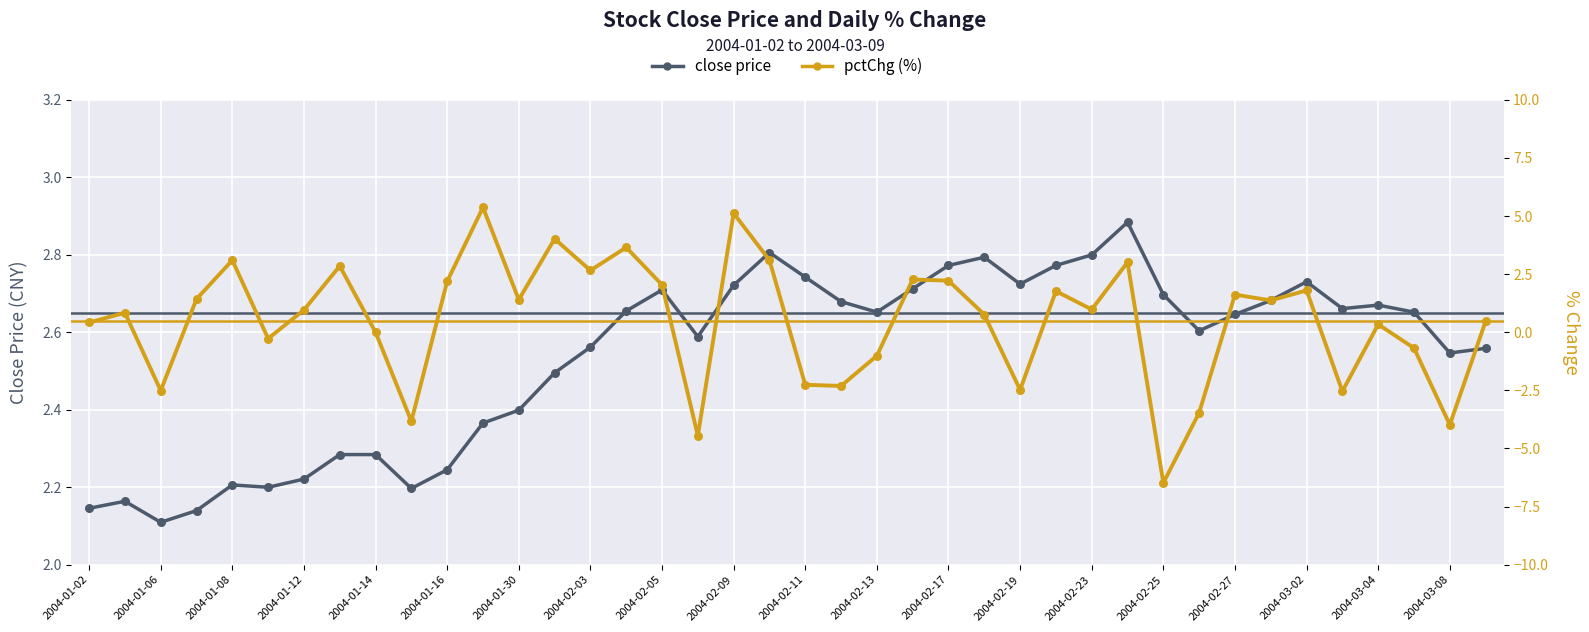

Which series contains the lowest Y value?

pctChg